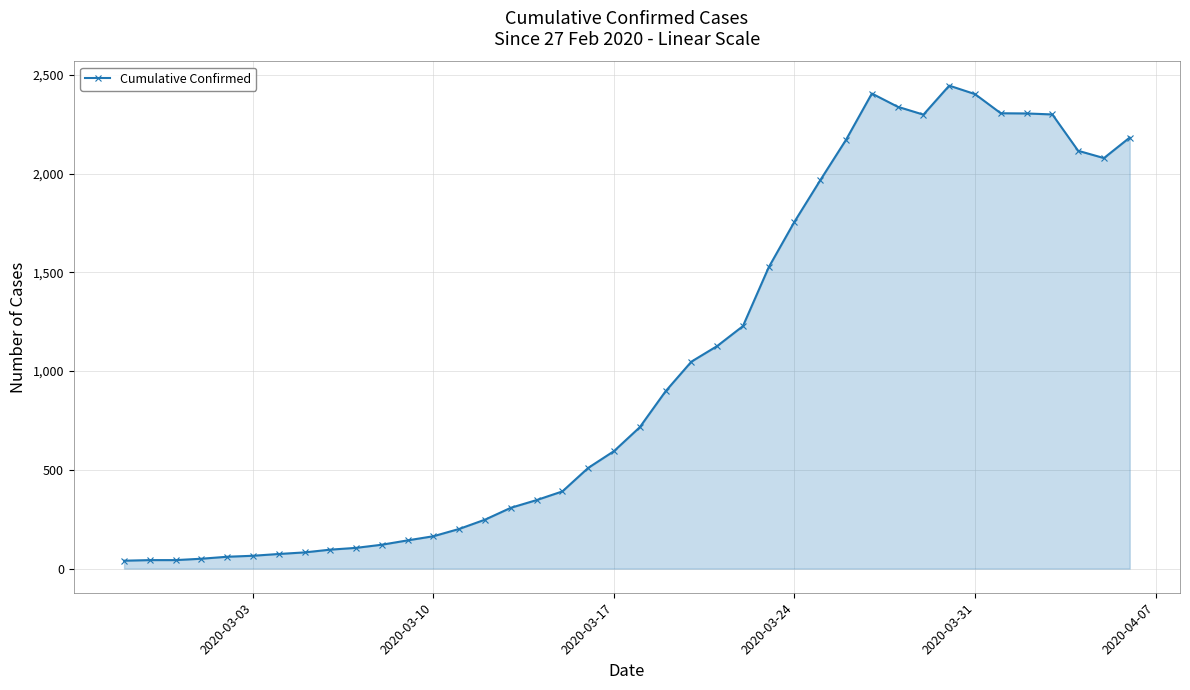

What is the average value?

1033